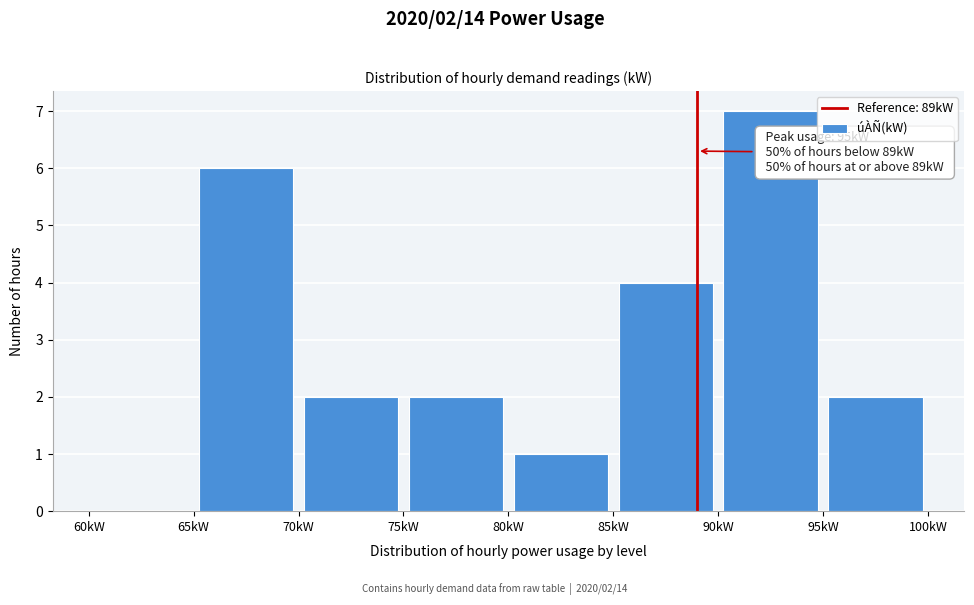

Which range on the x-axis has the tallest bar?

90 to 95